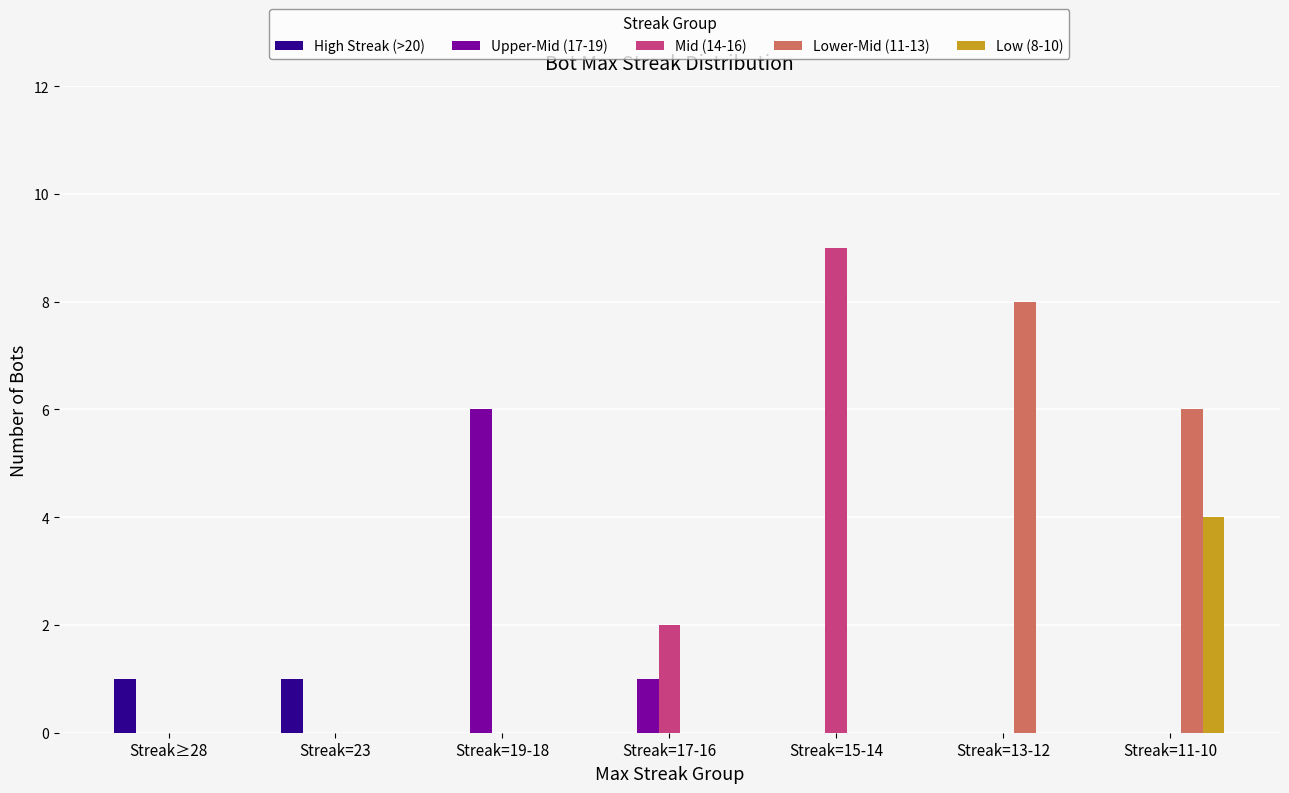

Between Streak≥28 and Streak=17-16, which series saw the biggest shift?

Mid (14-16)